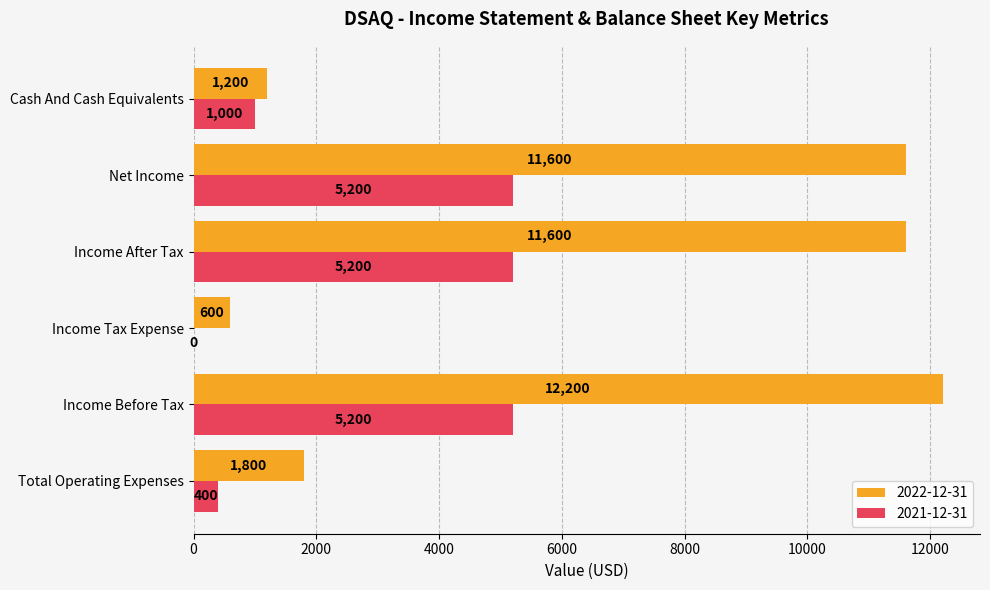

At which category is the sum across all series the highest?

Income Before Tax